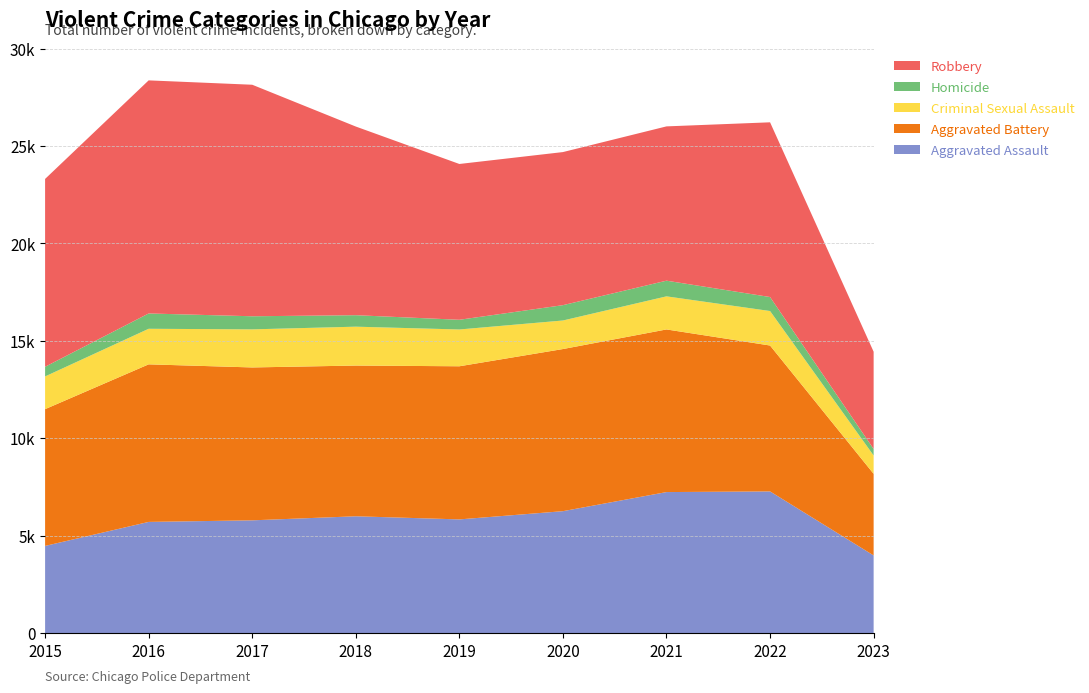

Reading left to right, what are all the values shown in this chart?

Aggravated Assault: 4480	5712	5793	6001	5841	6263	7243	7277	3992
Aggravated Battery: 7018	8085	7845	7734	7857	8319	8345	7486	4187
Criminal Sexual Assault: 1679	1825	1954	1995	1888	1465	1698	1770	941
Homicide: 496	786	672	589	498	787	804	718	334
Robbery: 9638	11960	11880	9680	7994	7855	7917	8965	4990